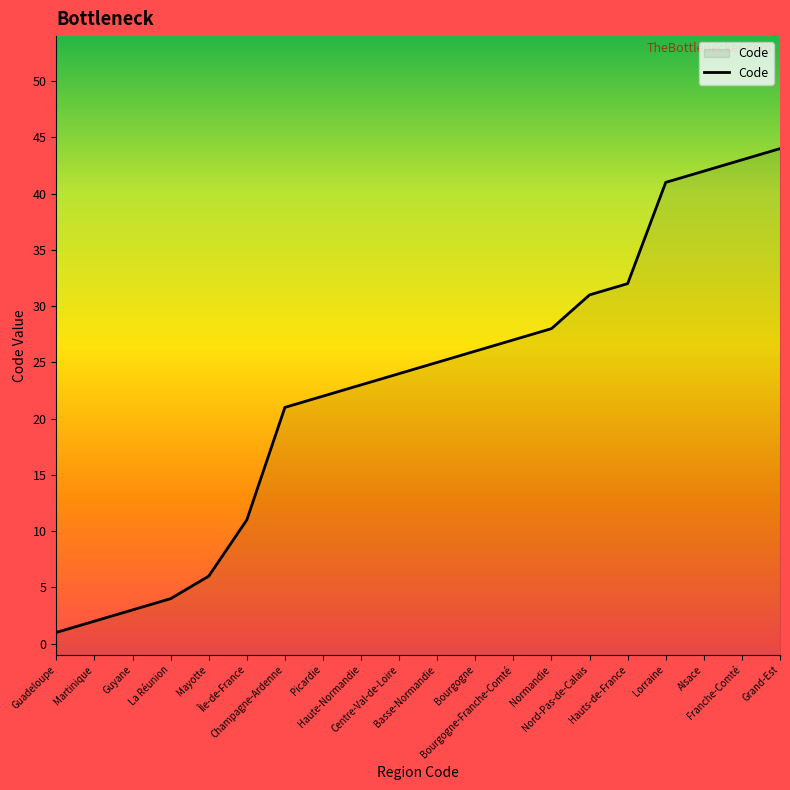

What is the value of the 3rd point from the left?

3